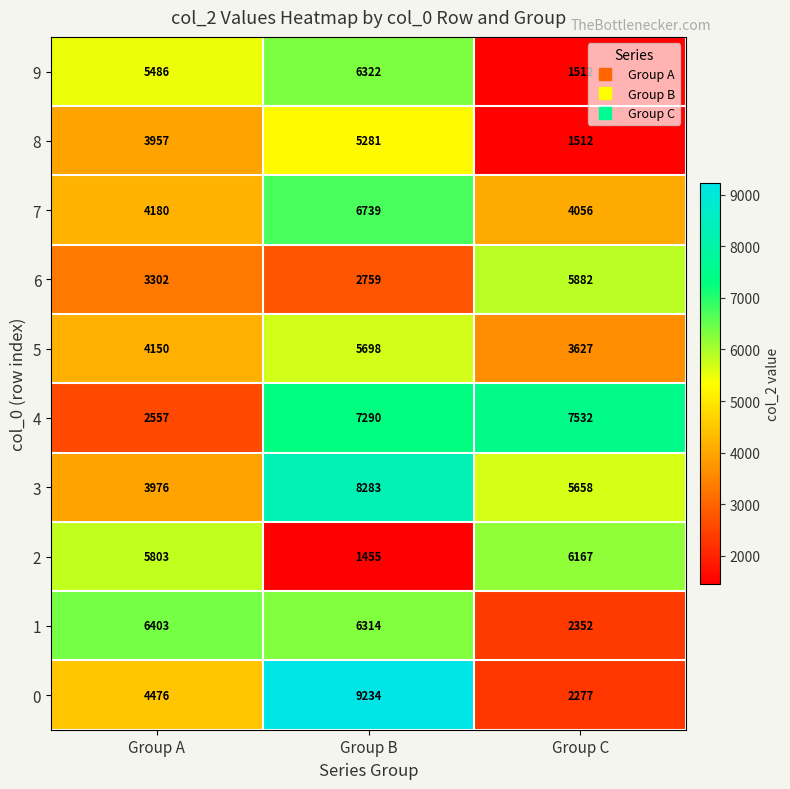

True or false: 8 has a value of 5281 at Group B.

True